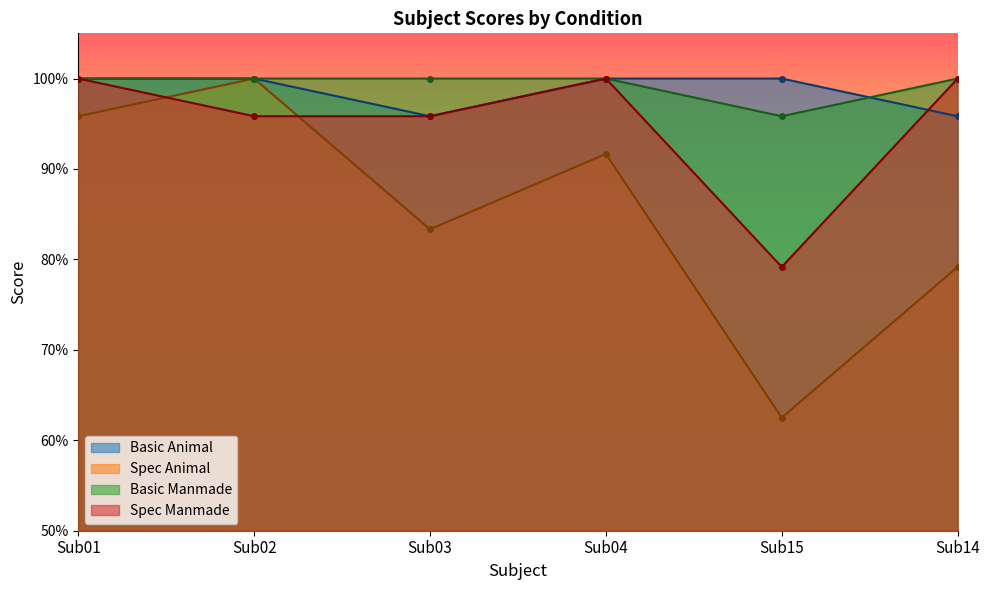

What is the average value of the Basic Animal series?

1.0